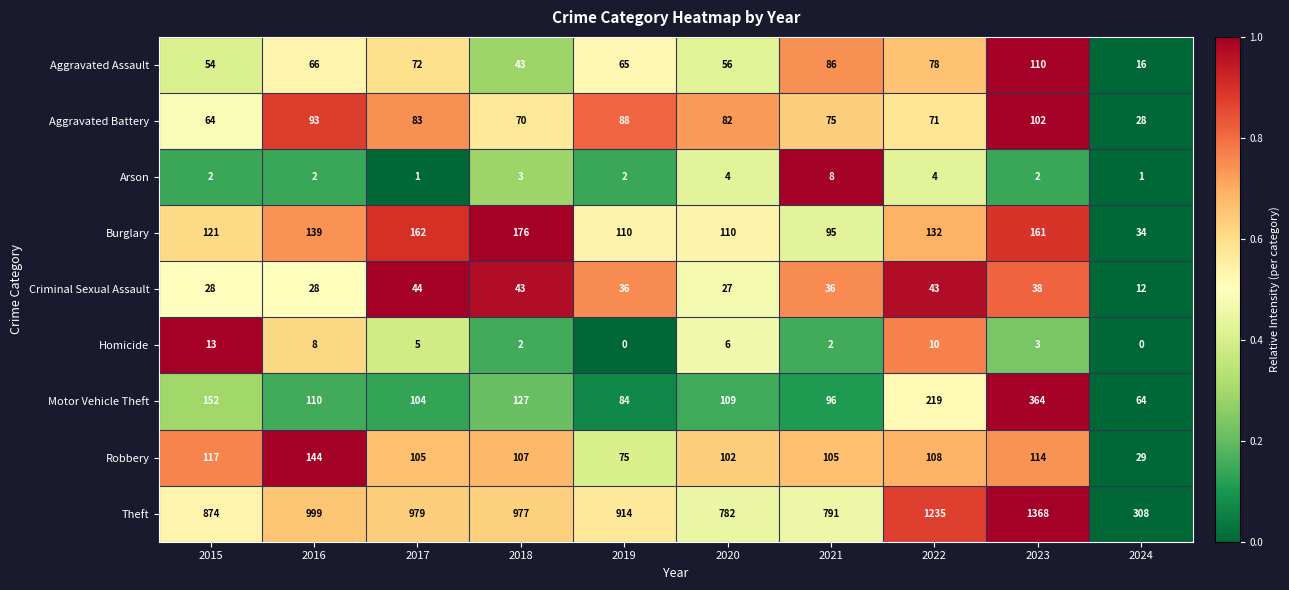

What is the maximum value for Robbery?

144